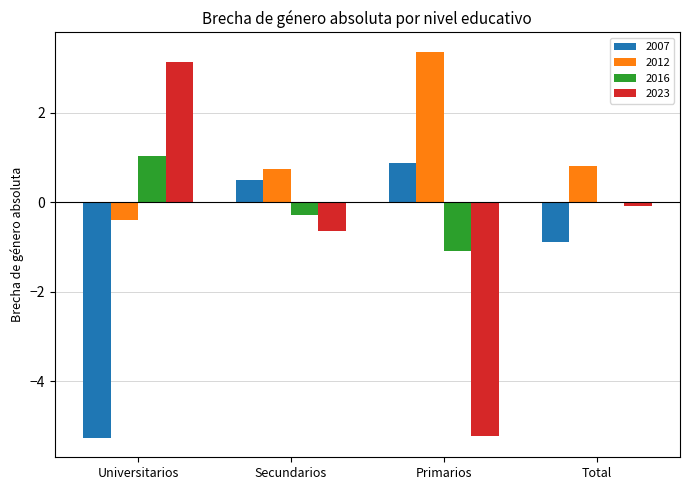

The value of 2007 at Universitarios is -5.3. True or false?

True